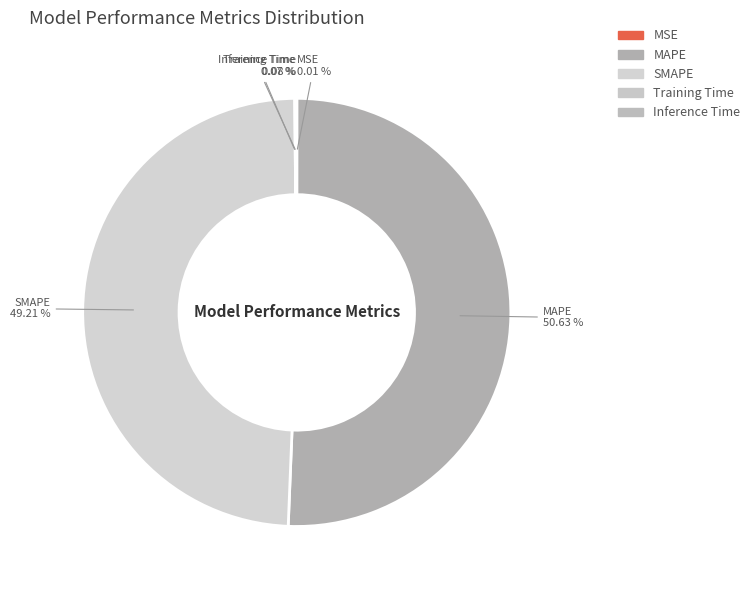

How much of the chart is everything except SMAPE?

50.8%